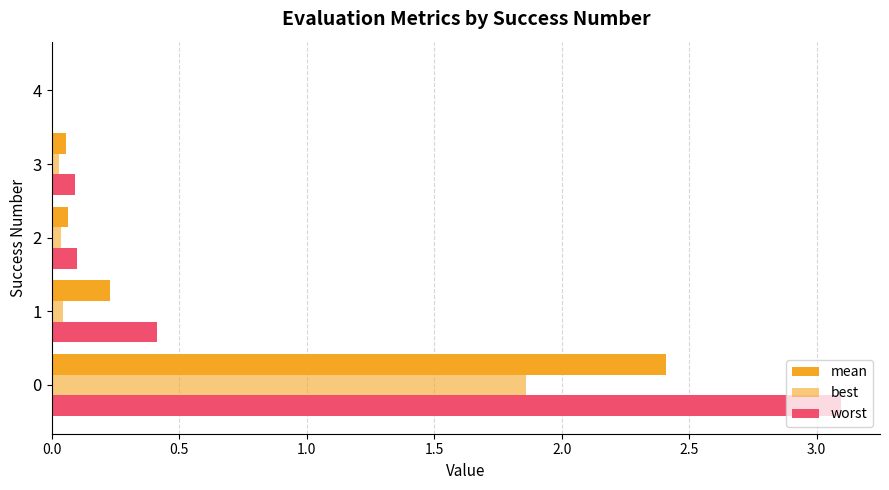

Count the number of data series in this chart.

3